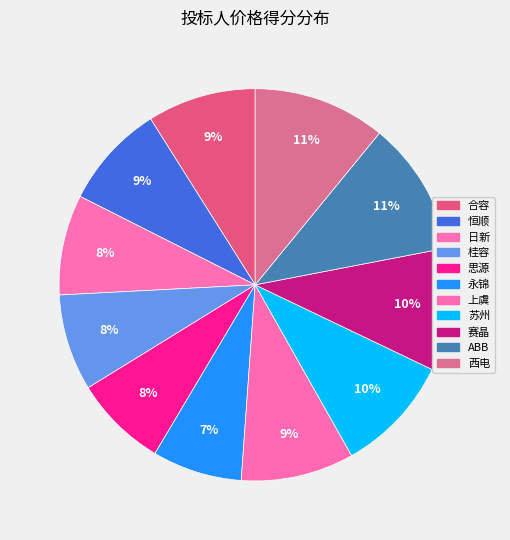

To the nearest percent, what portion does 日新 represent?

8%